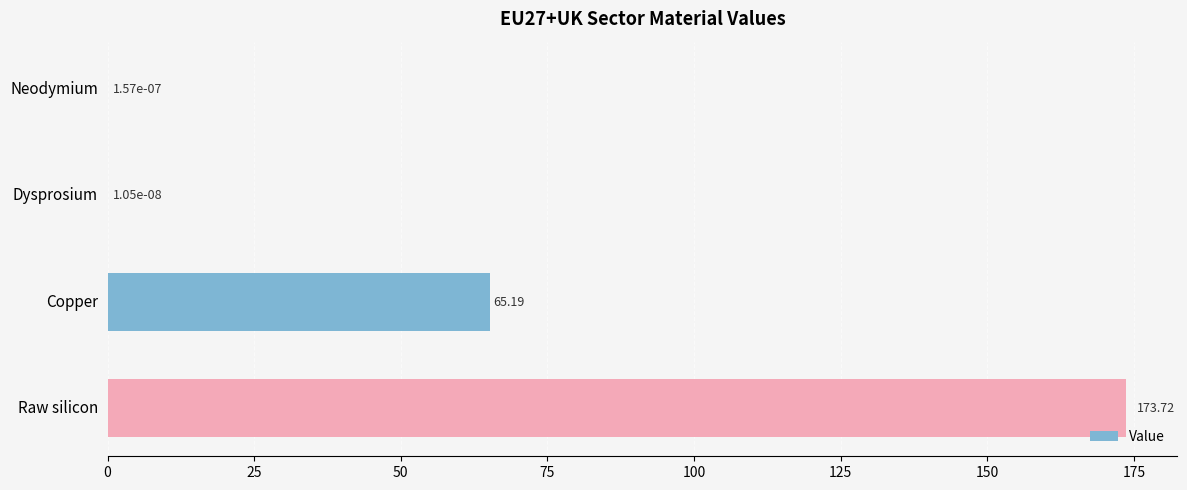

Where is the data nearest to the value 86?

Copper